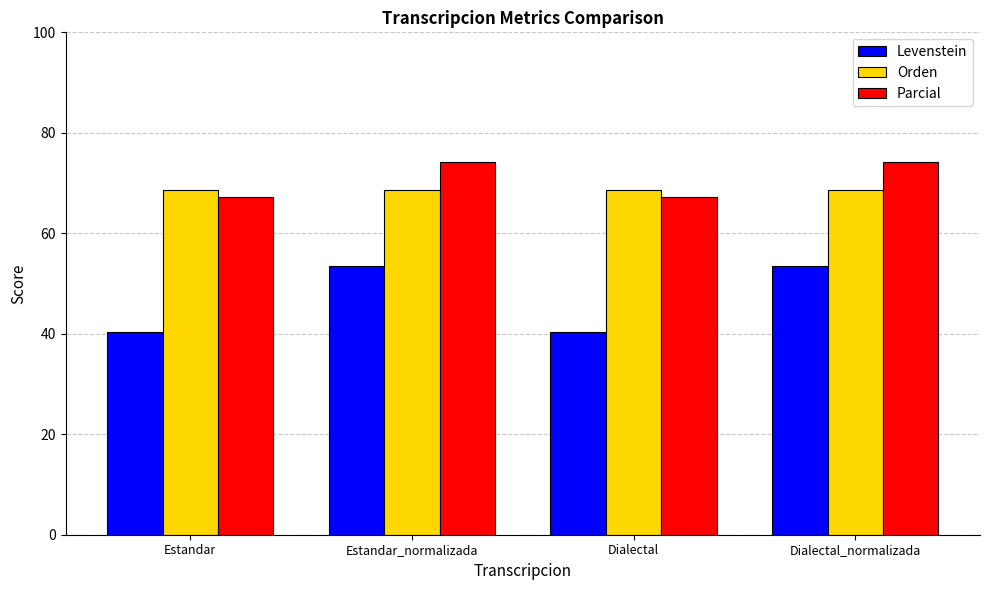

How many data points in Levenstein are above 53?

2